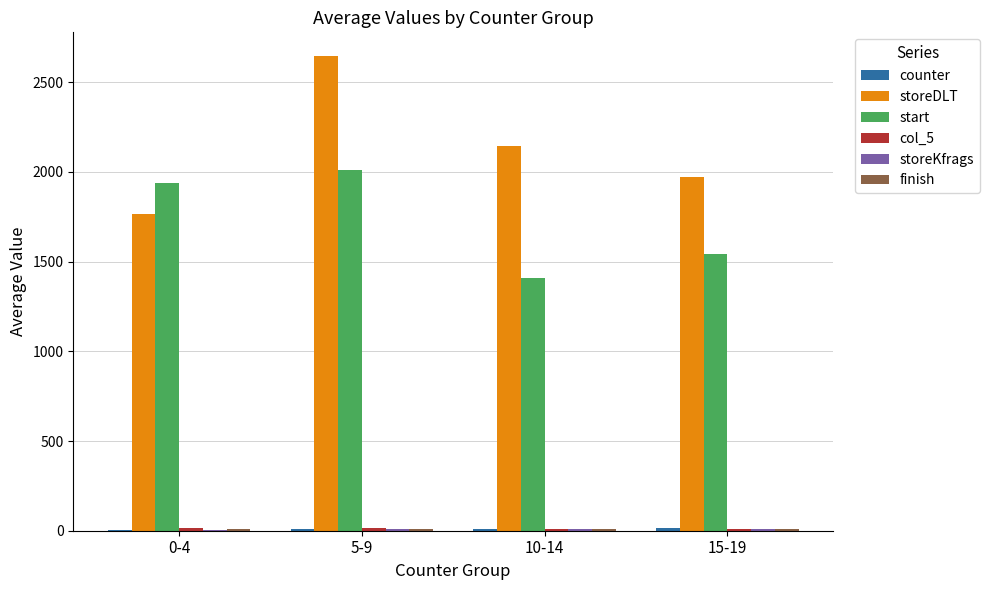

At which label is storeDLT closest to 2204?

10-14